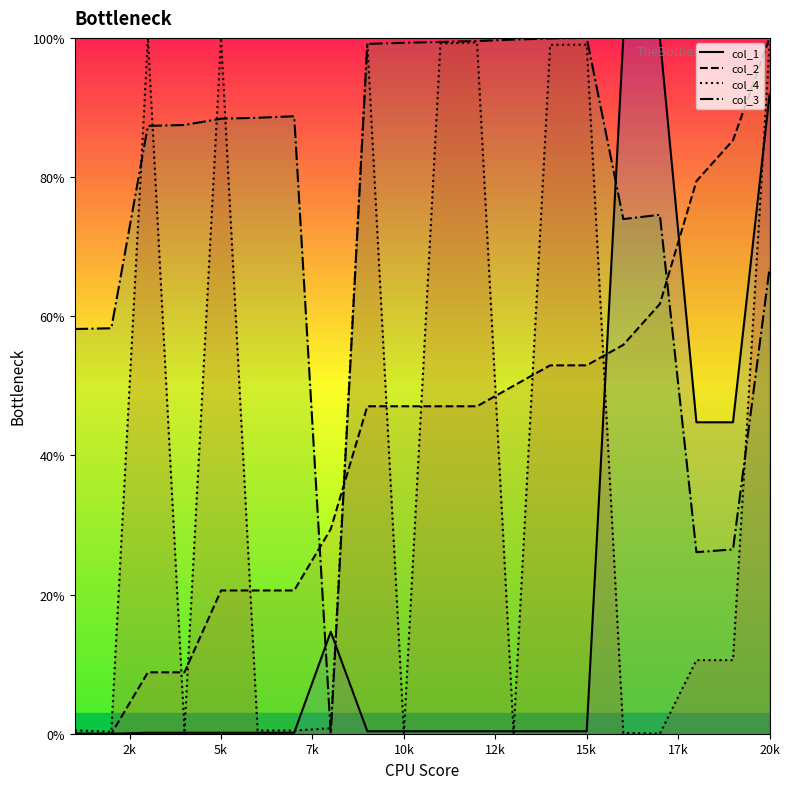

At how many categories does at least one series exceed 36?

19